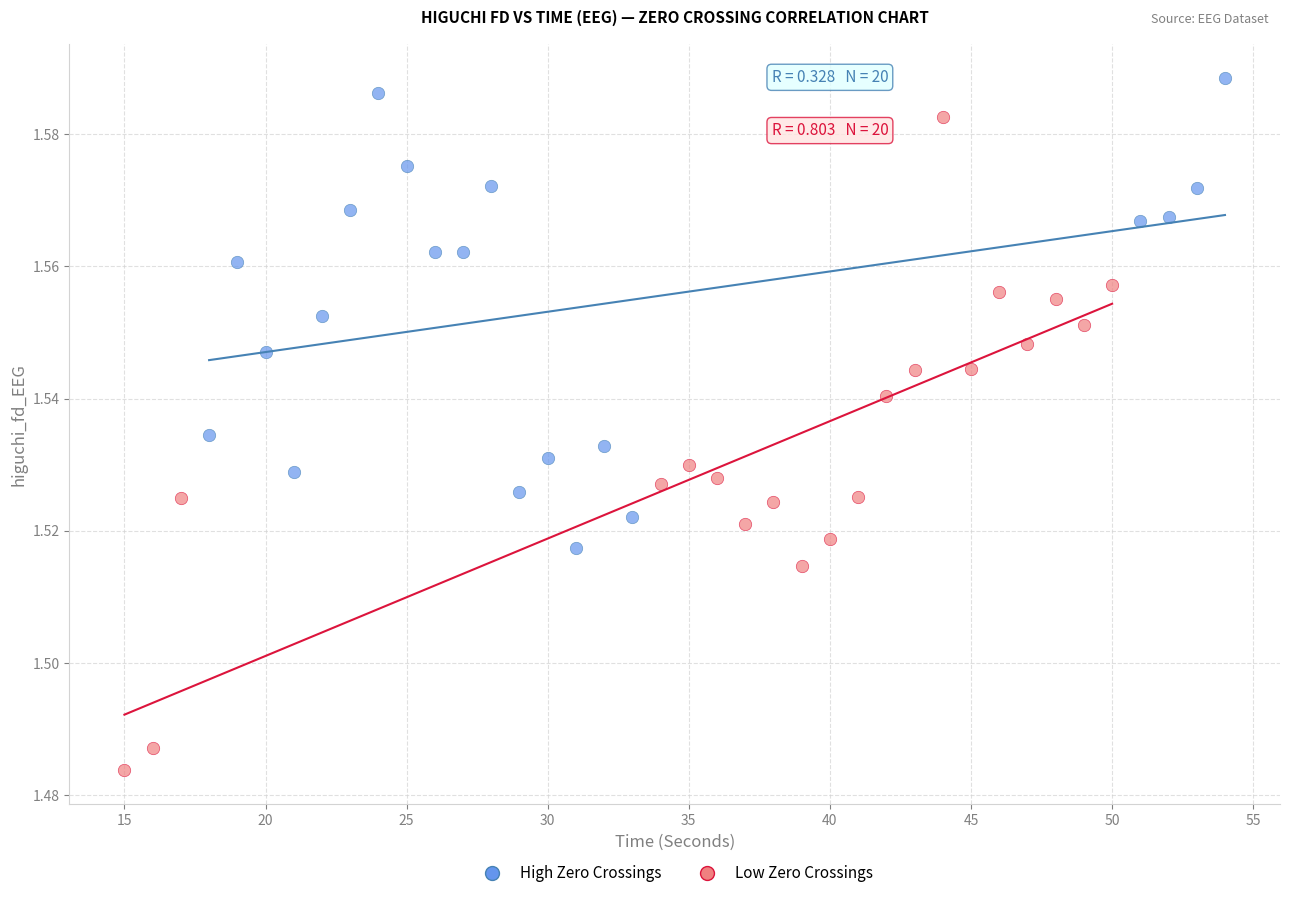

Which series has the largest Y range (max minus min)?

Low Zero Crossings